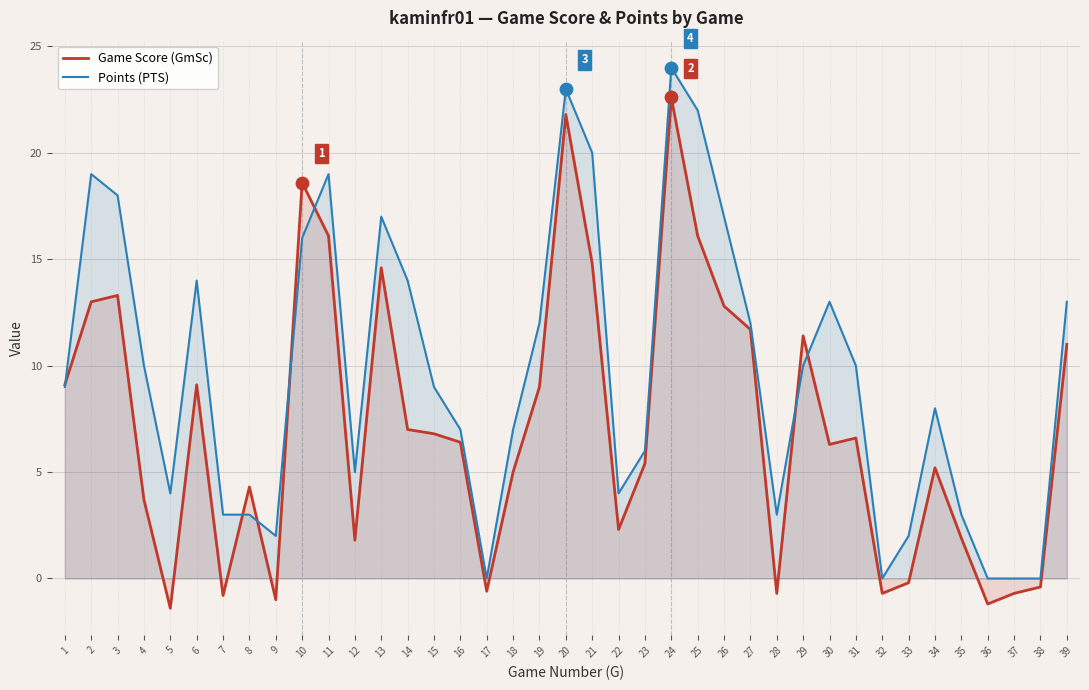

What is the total value across all series at 1?

18.1